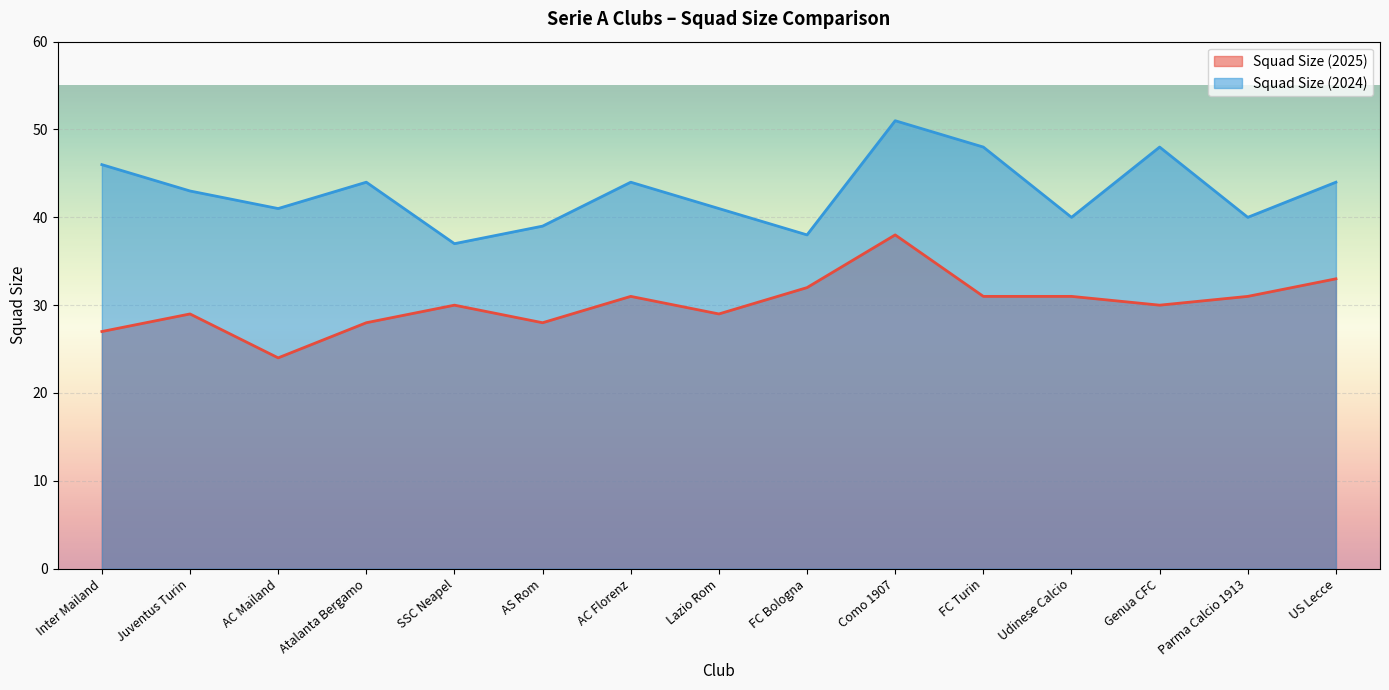

Which category has the highest value in the Squad Size (2025) series?

Como 1907